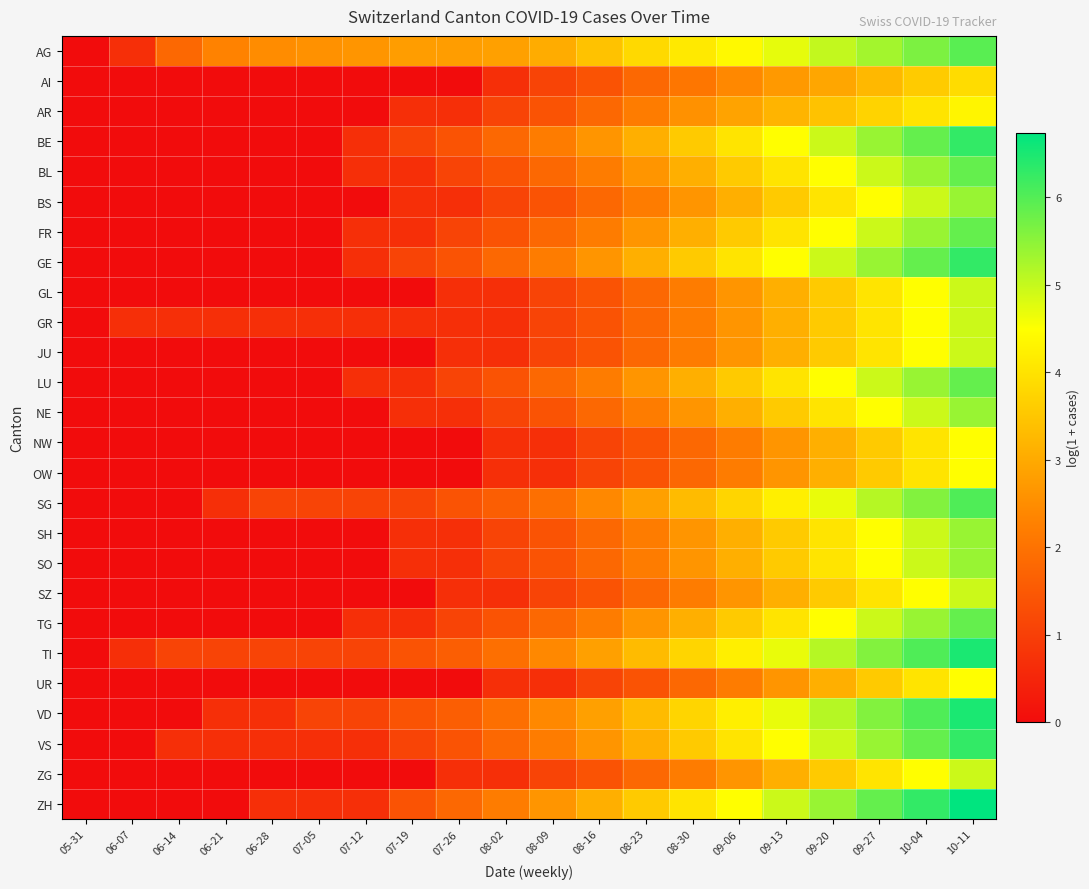

Which series has the largest range (max minus min)?

ZH